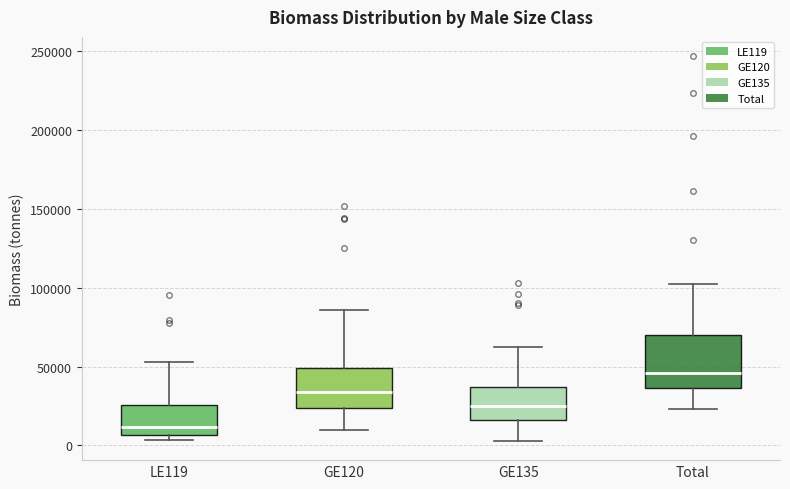

Reading left to right, transcribe this box plot: for each box, give where its median line is, the range the box spans, and where its two whiskers end, as read against the y-axis. The values are not printed on the chart, so give them approximately, as read against the axis.

LE119: median 10000, box 5000 to 25000, whiskers 5000 (just below the box's lower edge) to 55000
GE120: median 35000, box 25000 to 50000, whiskers 10000 to 85000
GE135: median 25000, box 15000 to 35000, whiskers 5000 to 60000
Total: median 45000, box 35000 to 70000, whiskers 25000 to 100000